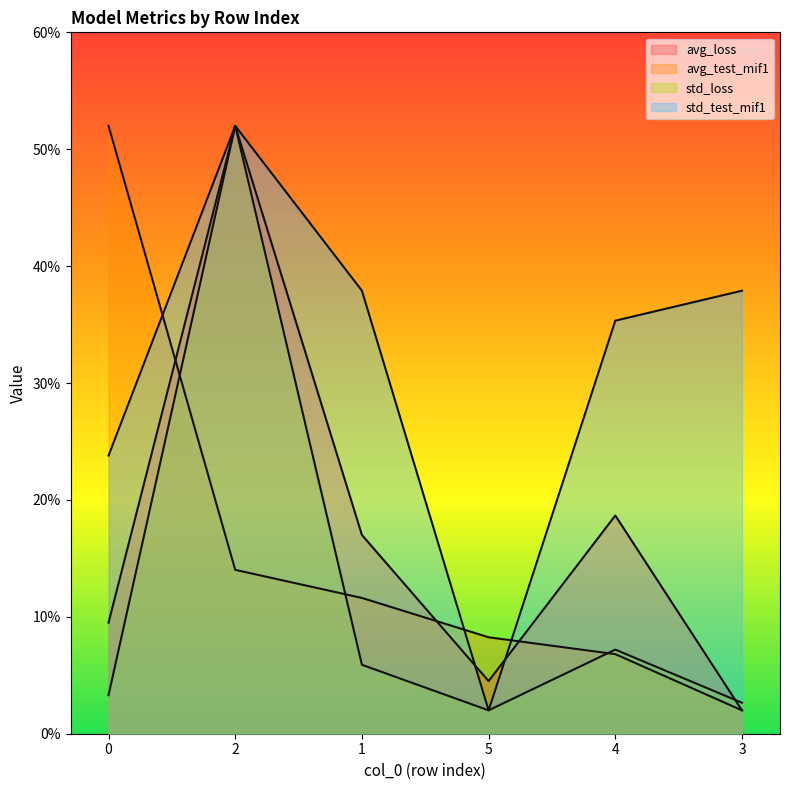

What is the value of the std_test_mif1 point at the 4th from the left?

2.0